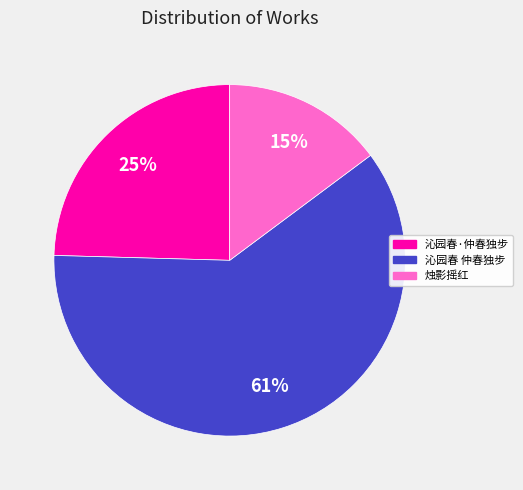

Count the number of slices in the pie.

3